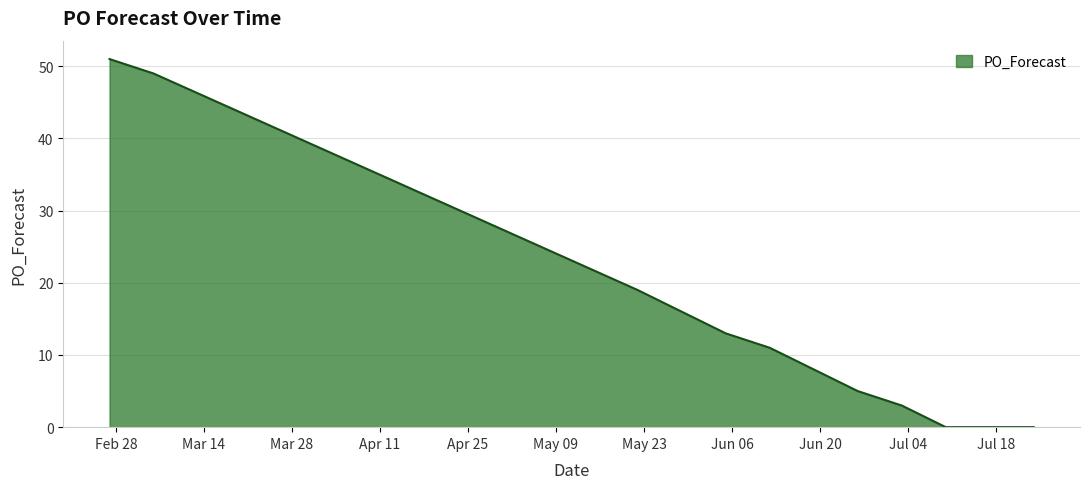

What is the difference between the maximum and minimum values?

51